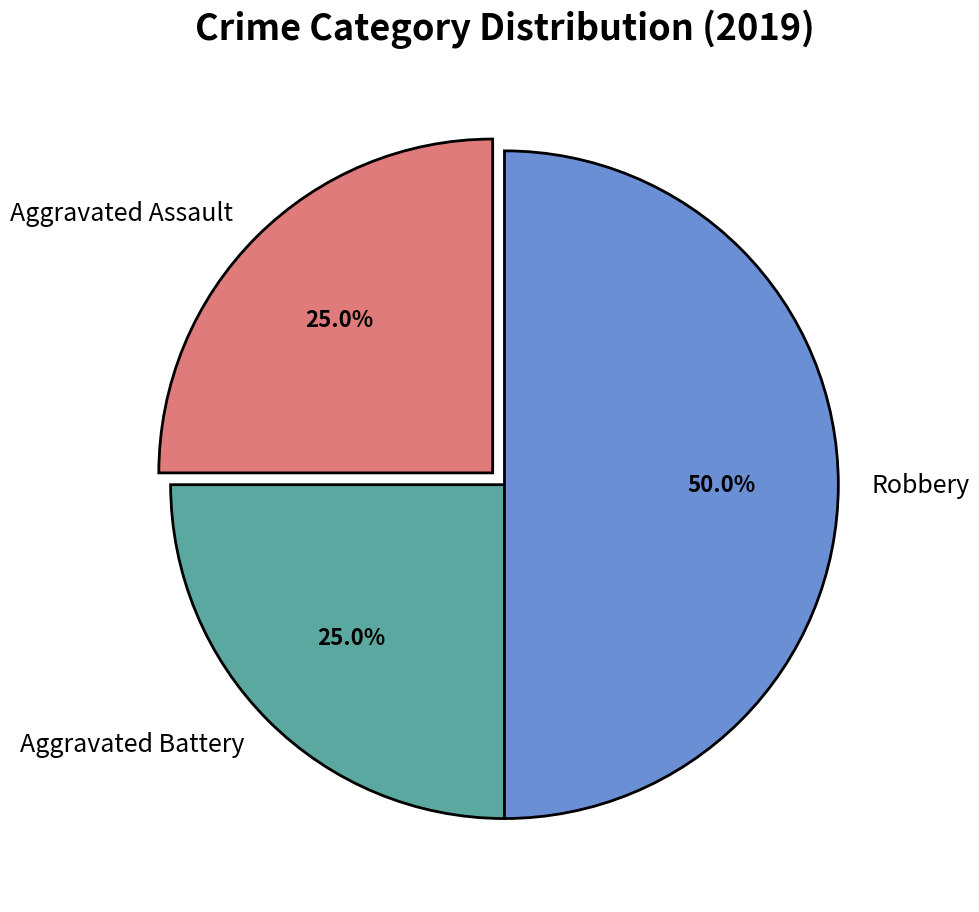

Is Aggravated Assault the majority of the pie?

No